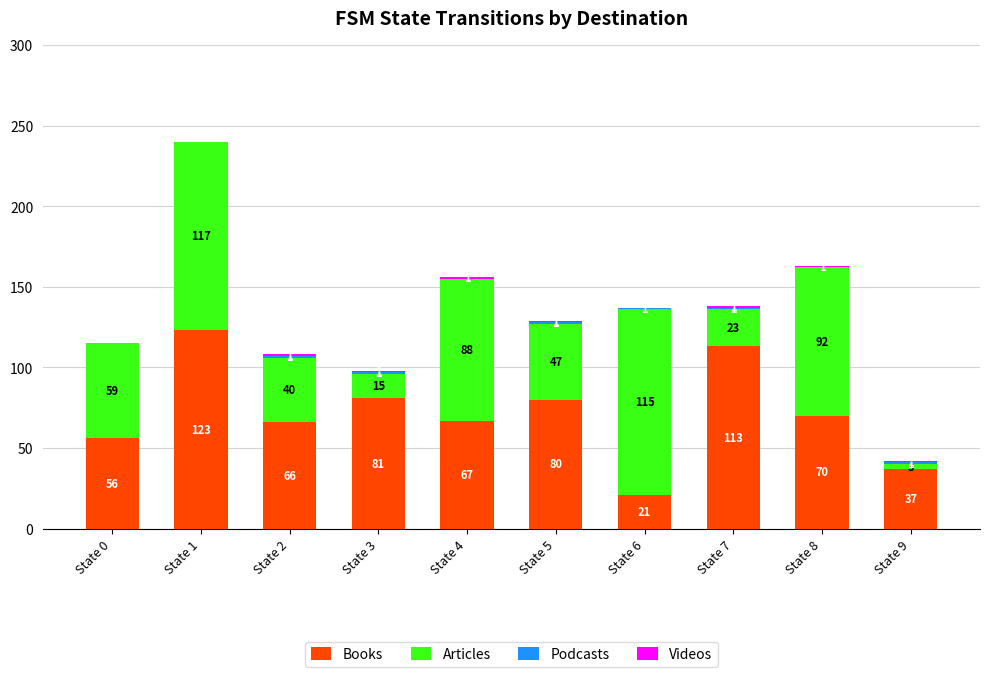

Count the number of categories in the chart.

10